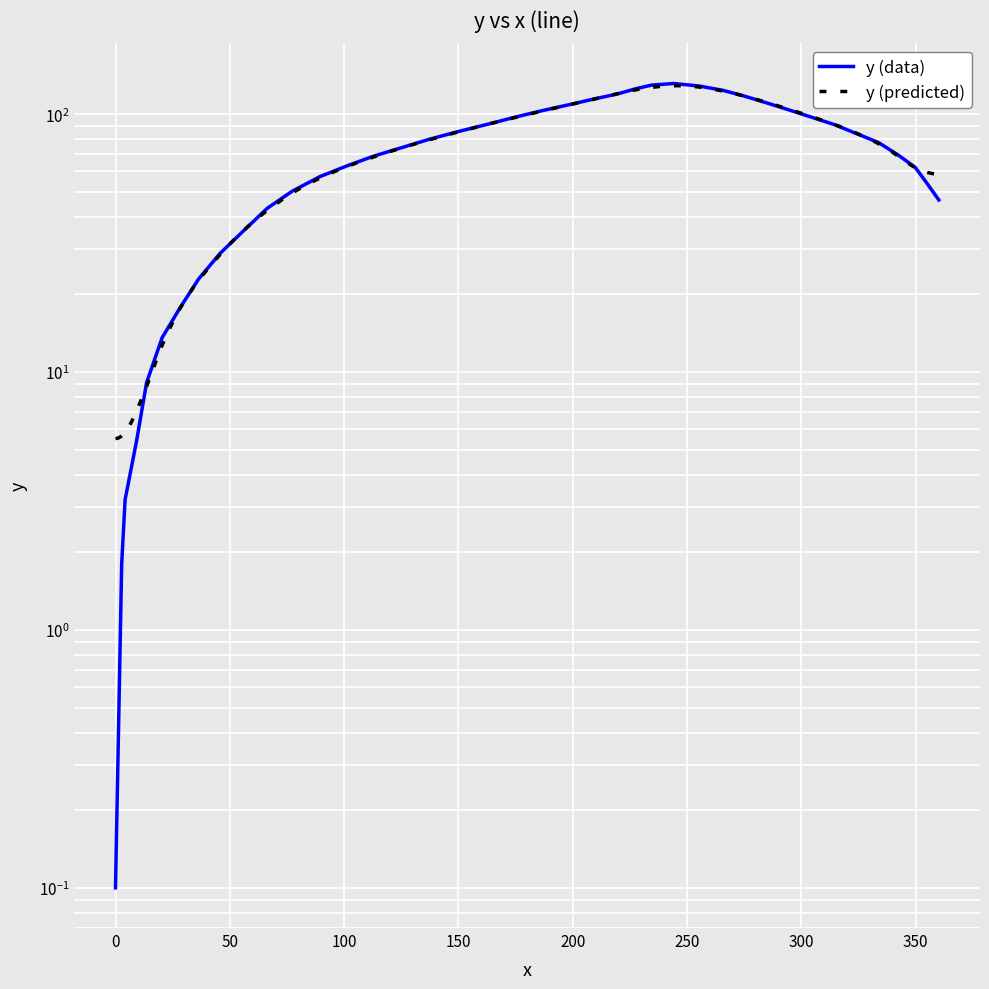

Reading right to left, what are all the values shown in this chart?

46.5	54.0	62.2	69.6	77.7	84.4	91.0	97.3	104.0	110.9	118.0	123.9	128.8	131.6	129.8	125.8	119.9	114.5	109.0	103.4	97.6	91.7	85.9	80.1	74.5	68.8	63.0	57.3	50.3	43.2	35.8	28.9	23.0	17.8	13.6	9.1	5.4	3.2	1.8	0.1